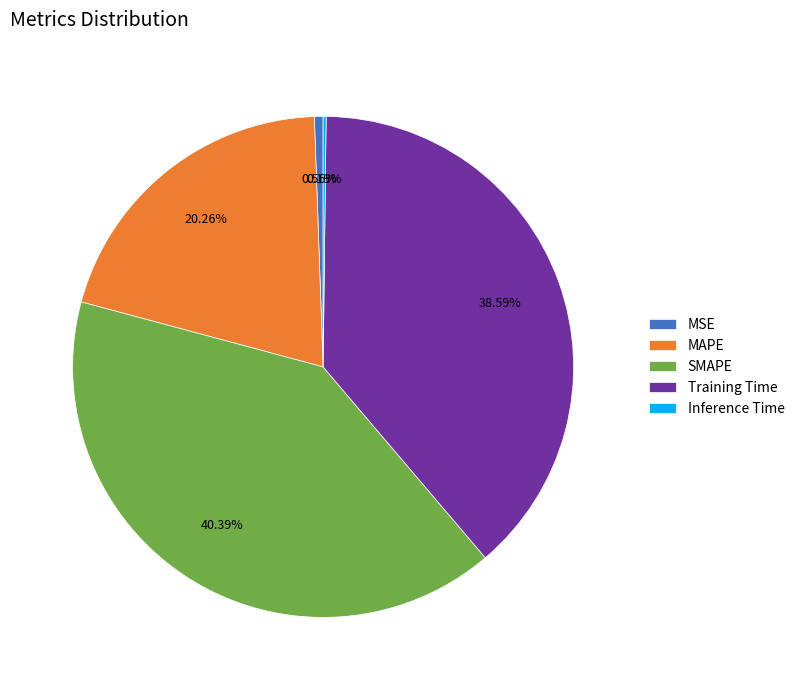

True or false: MAPE accounts for 20% of the total.

True